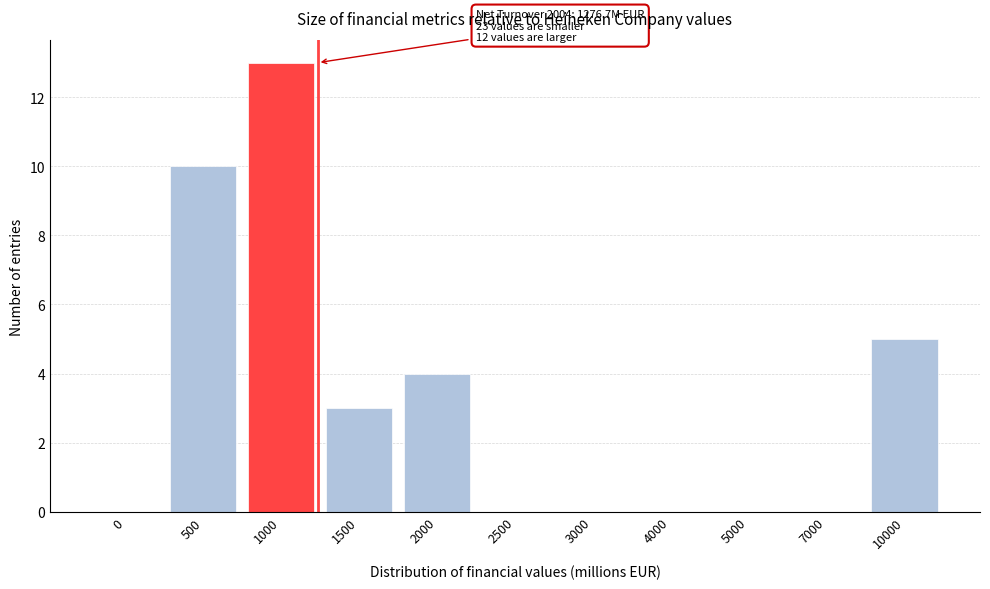

Reading left to right, transcribe all the data shown in this chart.

0=0	500=10	1000=13	1500=3	2000=4	2500=0	3000=0	4000=0	5000=0	7000=0	10000=5